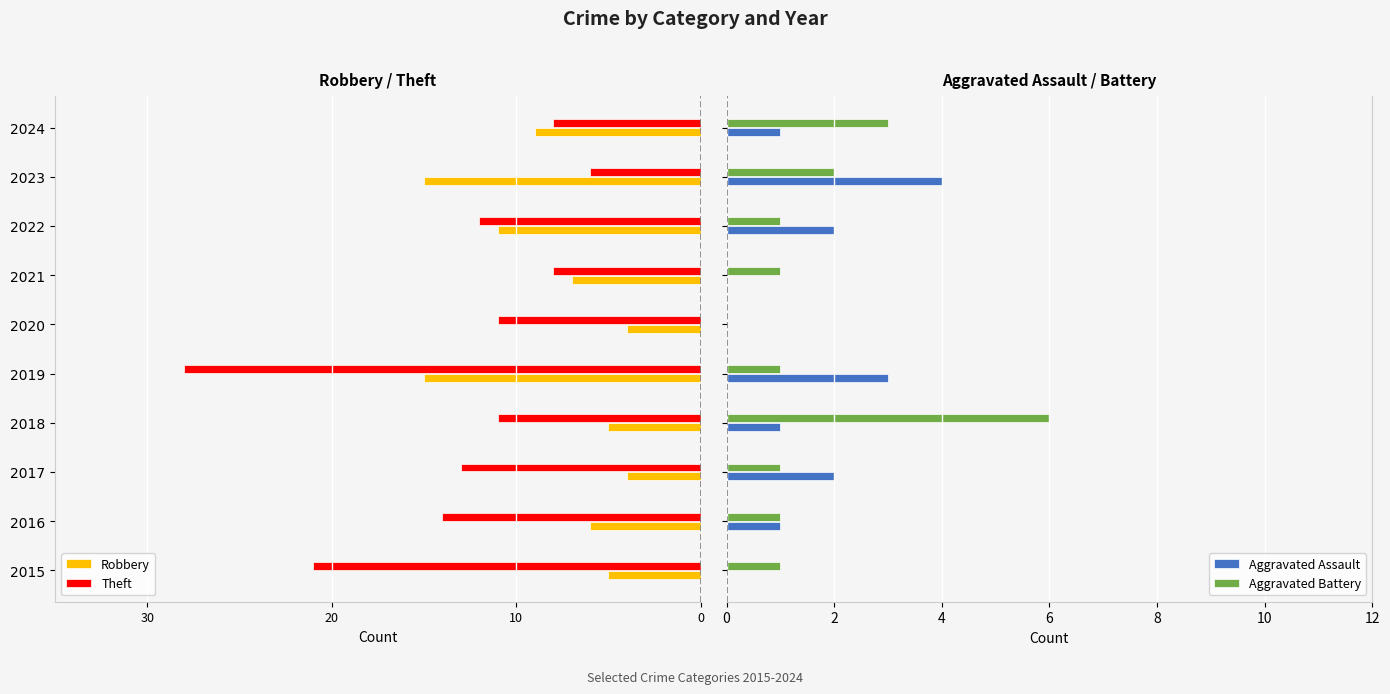

What is the highest value of the Aggravated Battery series?

6